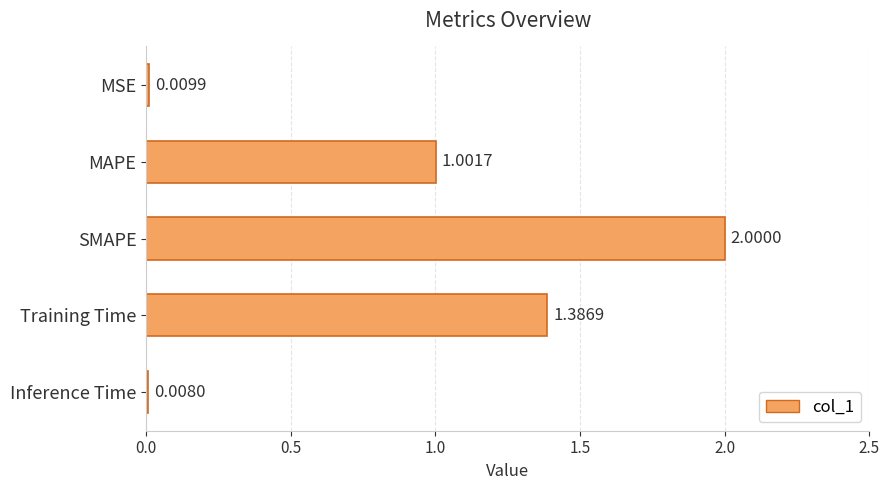

How many bars are there in total?

5